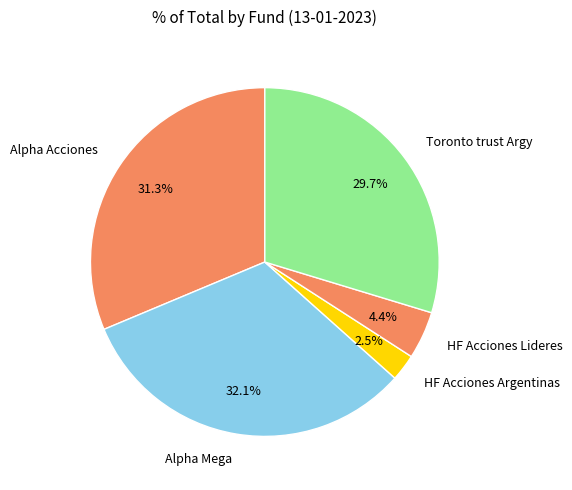

What percentage is the HF Acciones Lideres slice, to the nearest percent?

4%